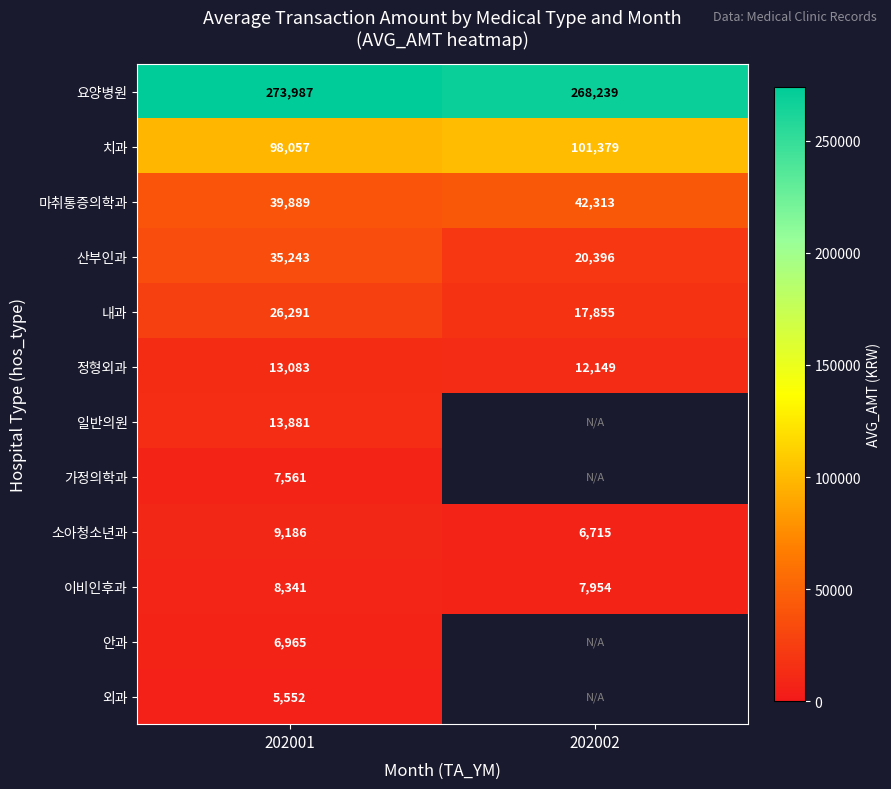

What is the difference between the highest and lowest values at 202001?

268435